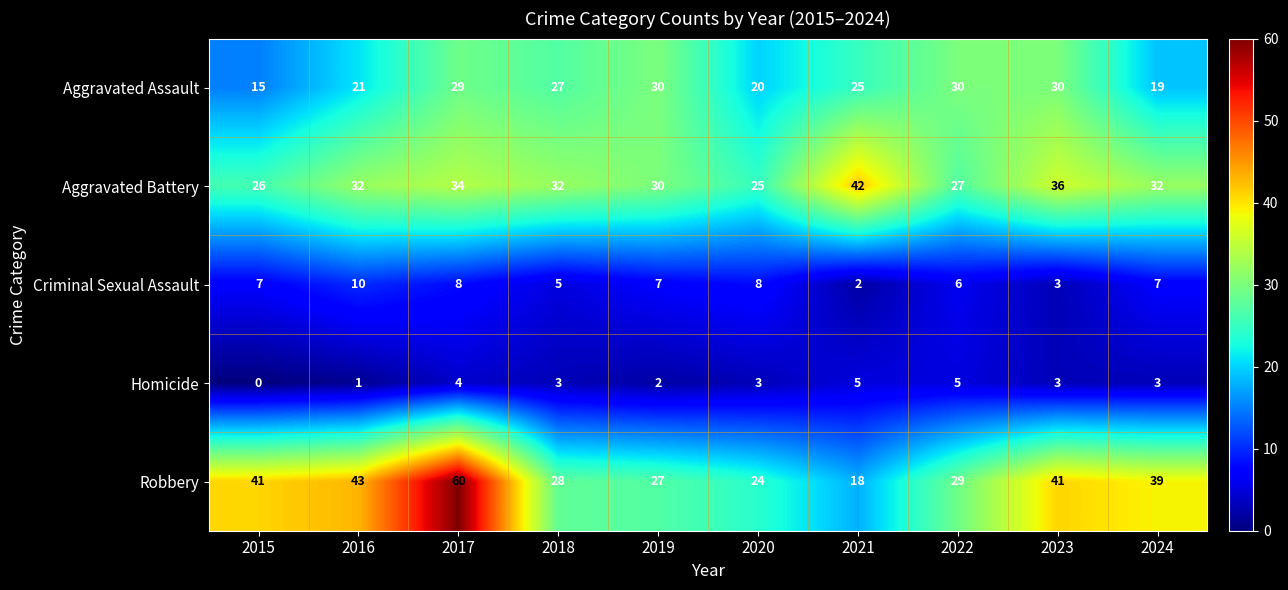

Which series has the largest range (max minus min)?

Robbery